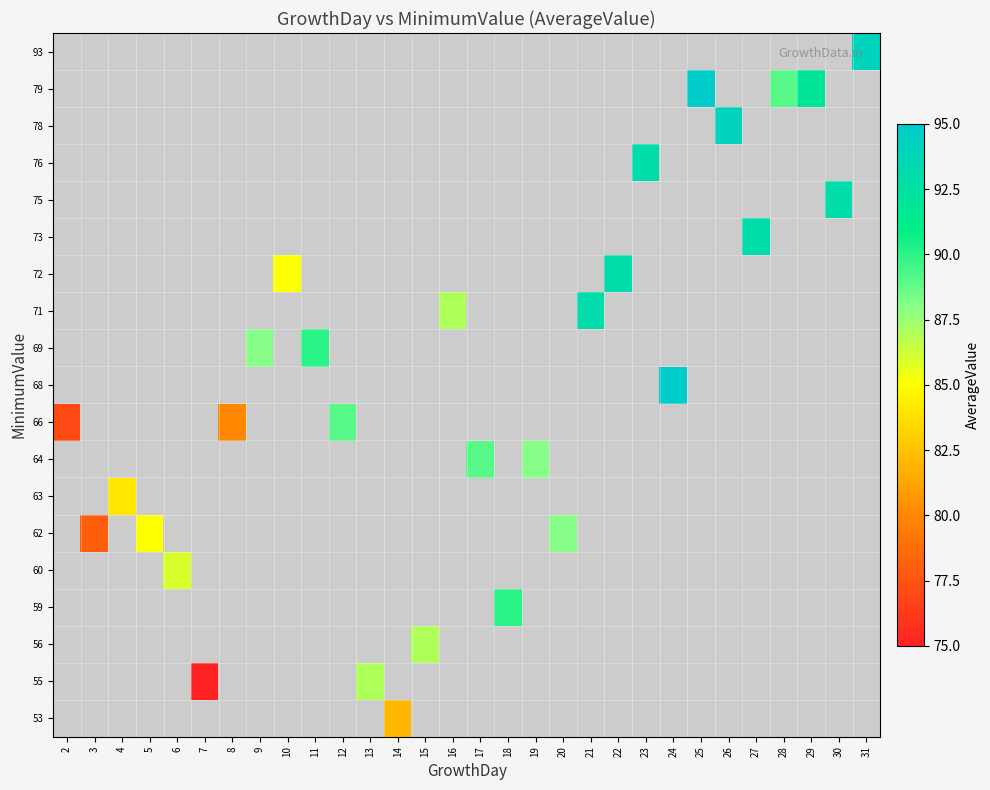

What is the smallest value displayed?

75.0